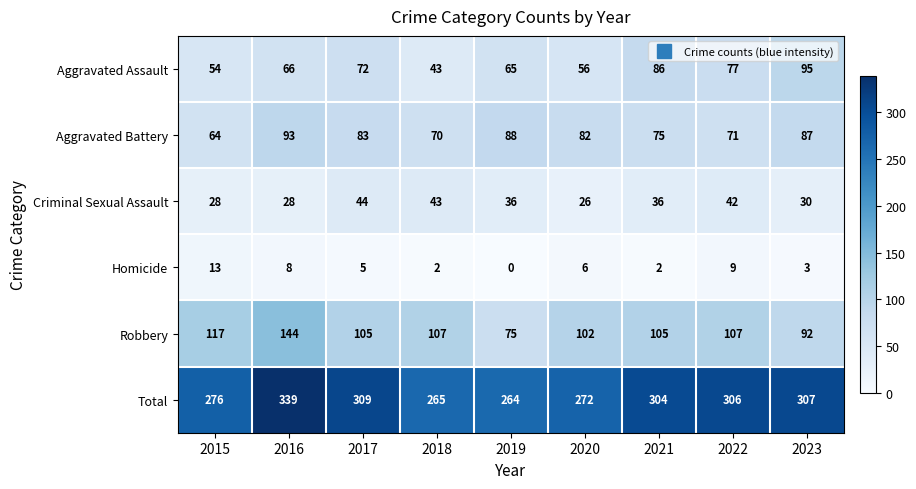

Is it true that Aggravated Assault equals 86 at 2020?

False